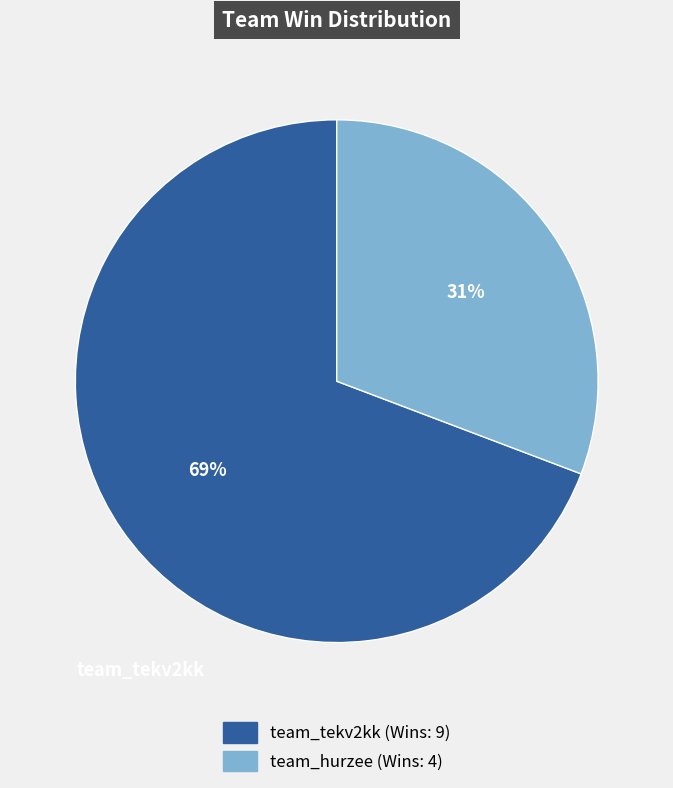

Count the number of slices in the pie.

2